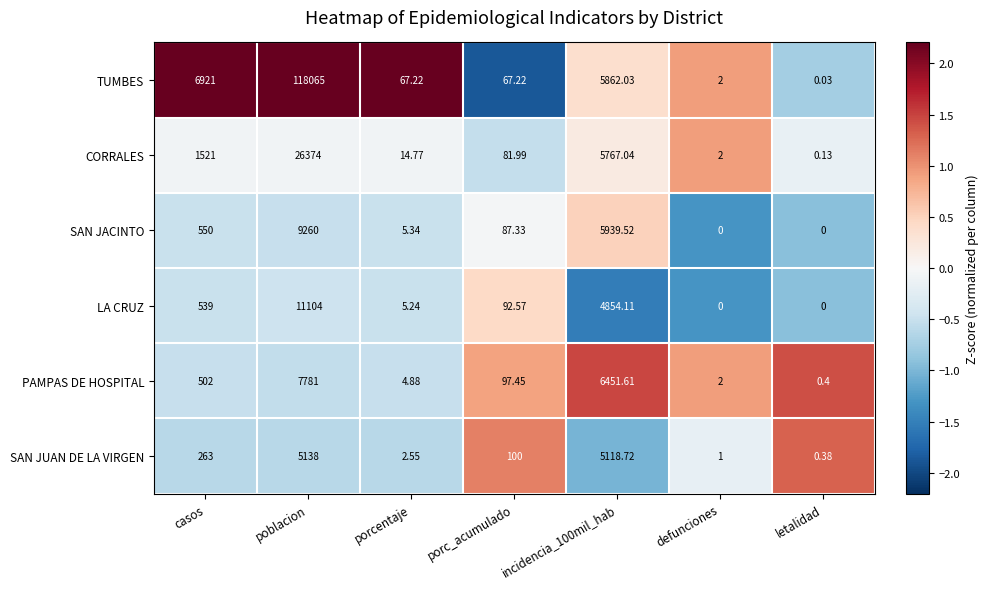

Which series changed the most between porcentaje and incidencia_100mil_hab?

PAMPAS DE HOSPITAL